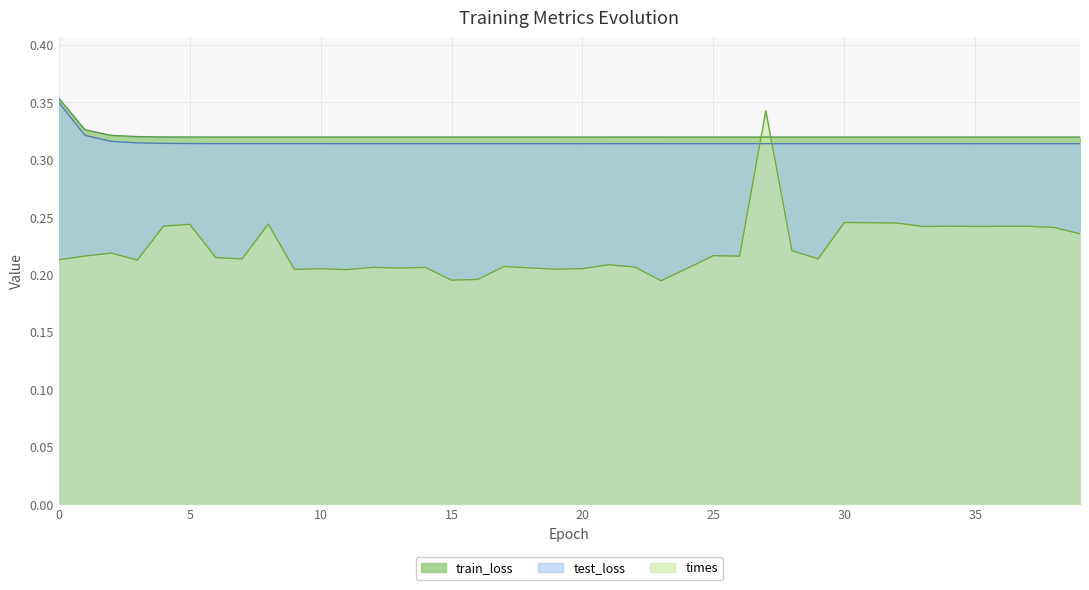

True or false: train_loss has more than 0 interior local peaks.

True